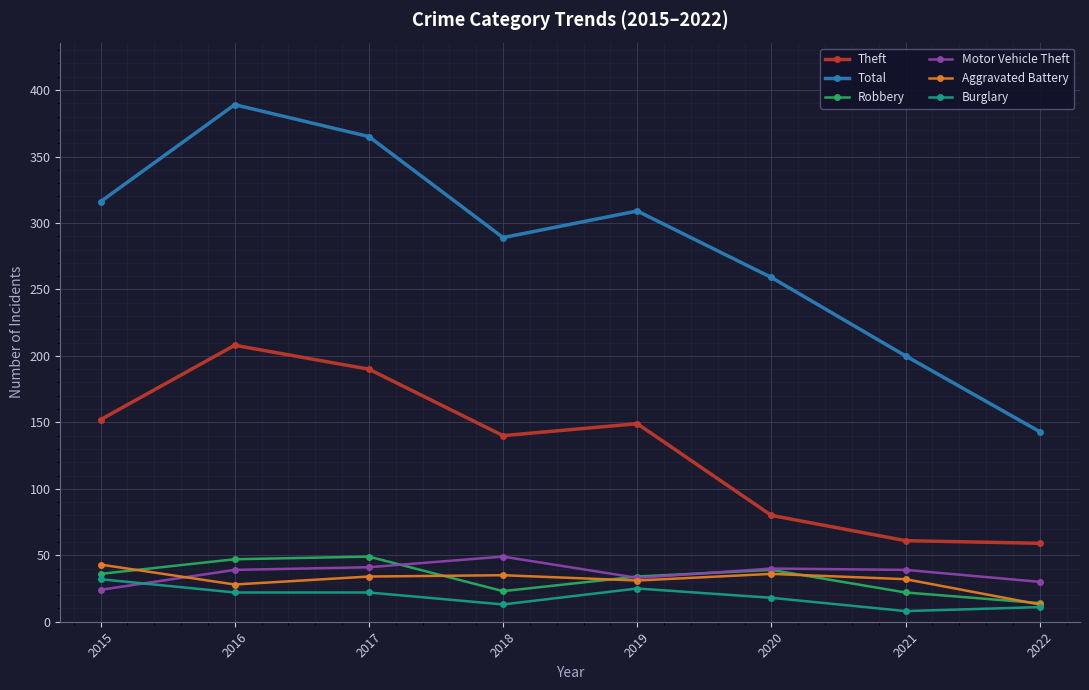

Where is the first local minimum for Aggravated Battery?

2016